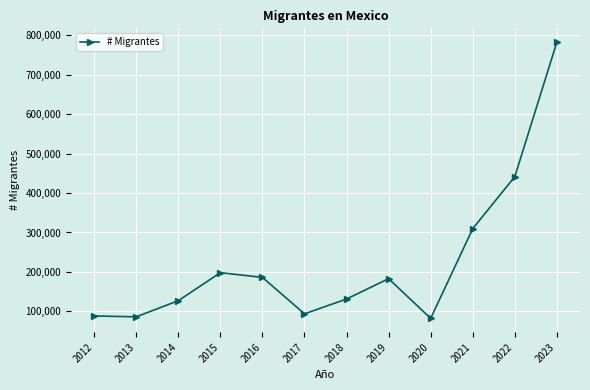

What is the average value?

225850